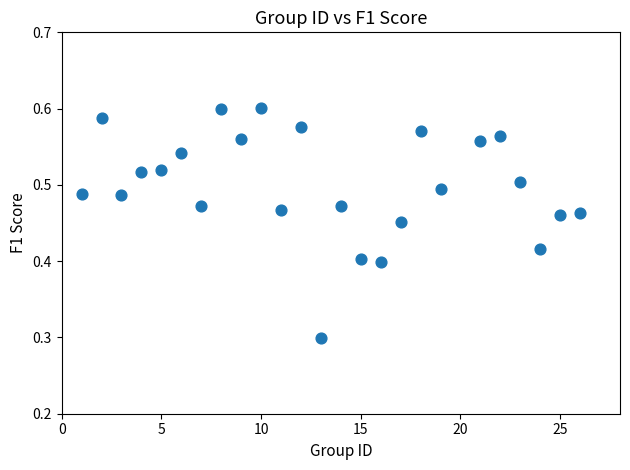

What is the range of X values (max minus min)?

25.0